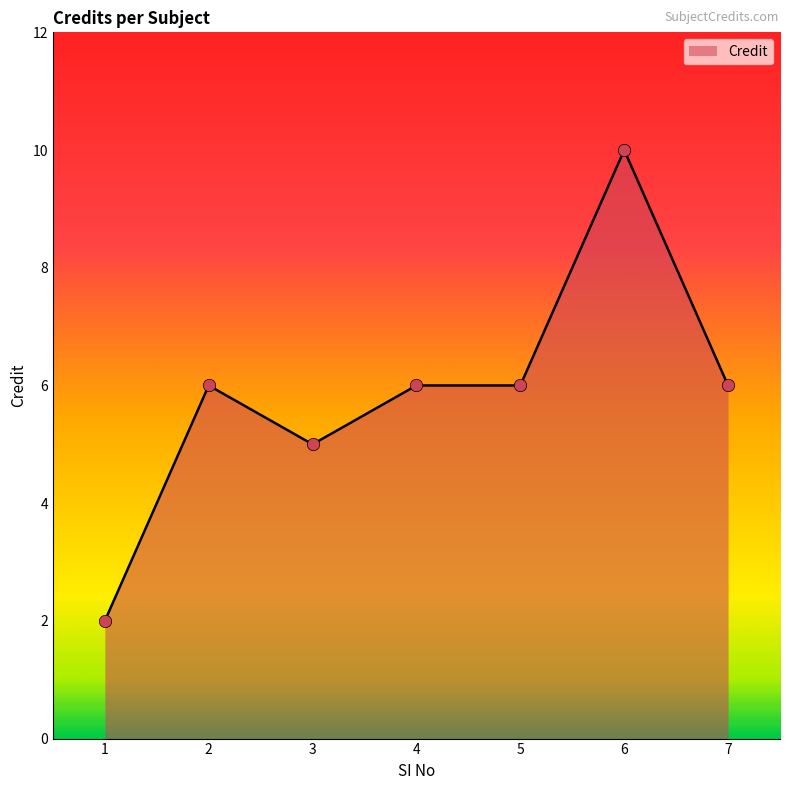

Between 3 and 5, which is larger?

5